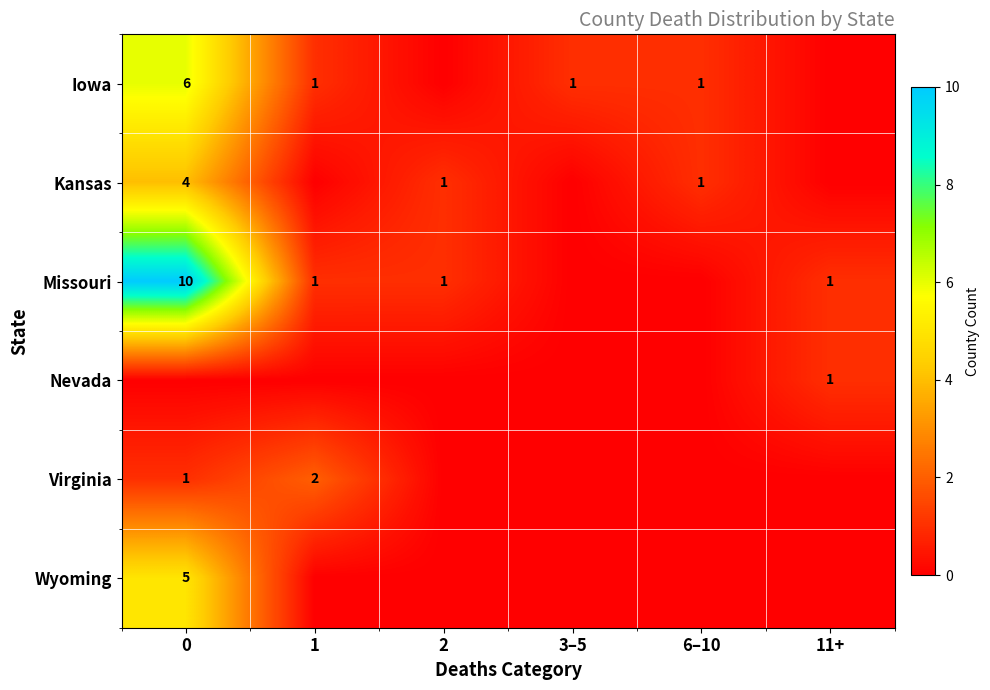

True or false: Wyoming has a value of 5 at 0.

True